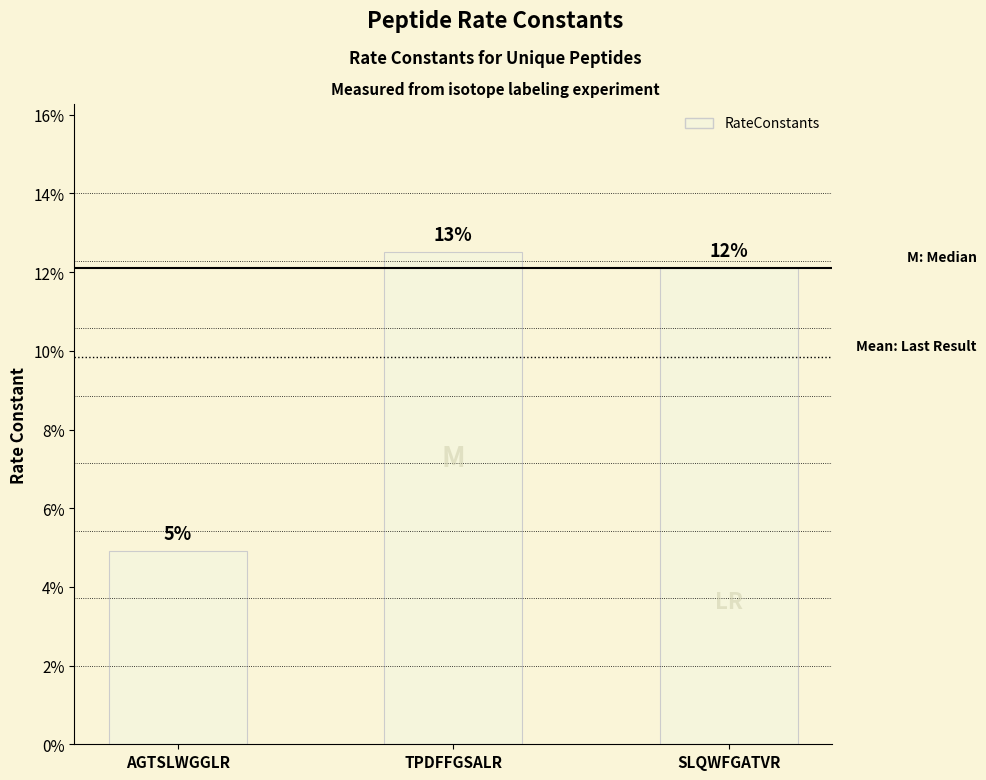

Does the chart contain any negative values?

No